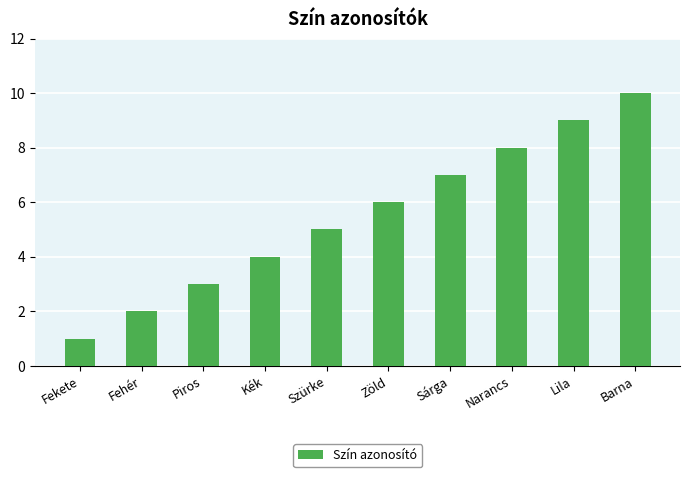

What is the difference between the values at Barna and Kék?

6